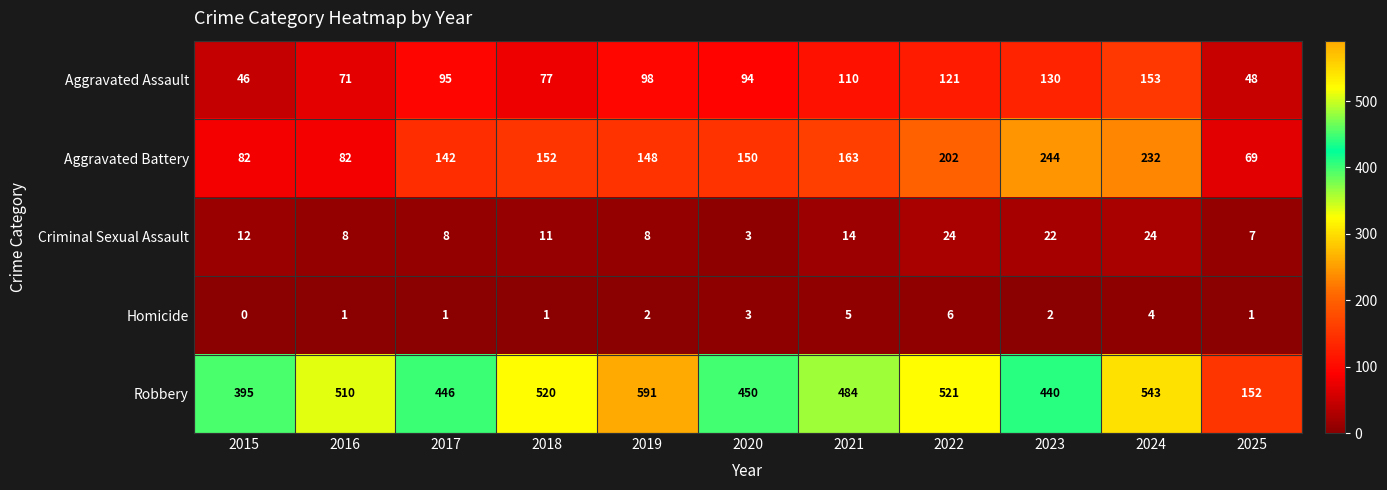

Count the number of data series in this chart.

5